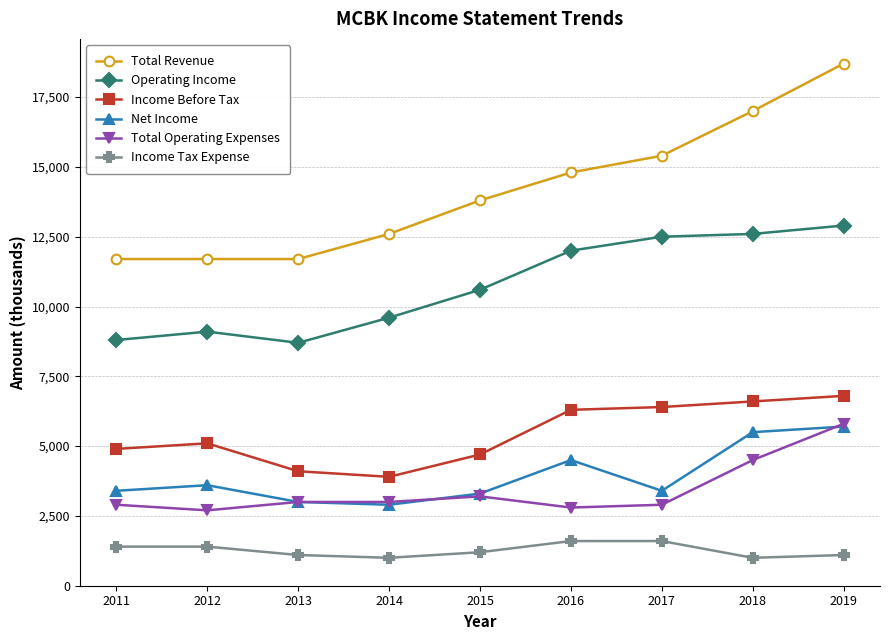

What is the minimum value shown in the chart?

1000